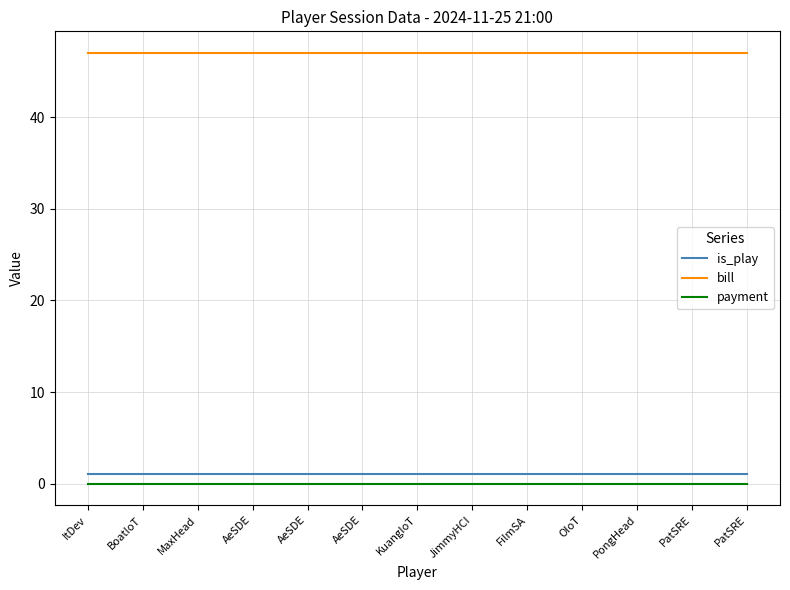

True or false: bill and payment cross at least once.

False